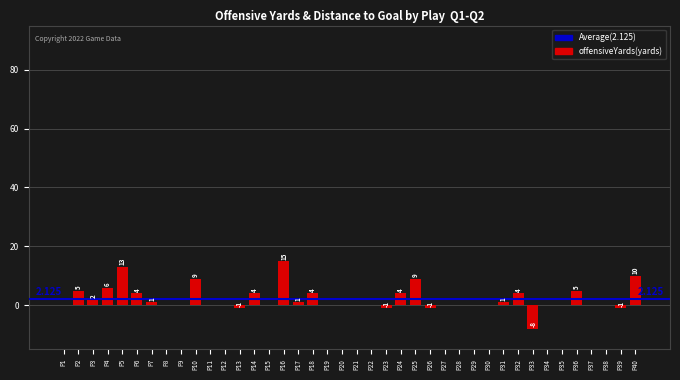

How many series are shown in this chart?

1